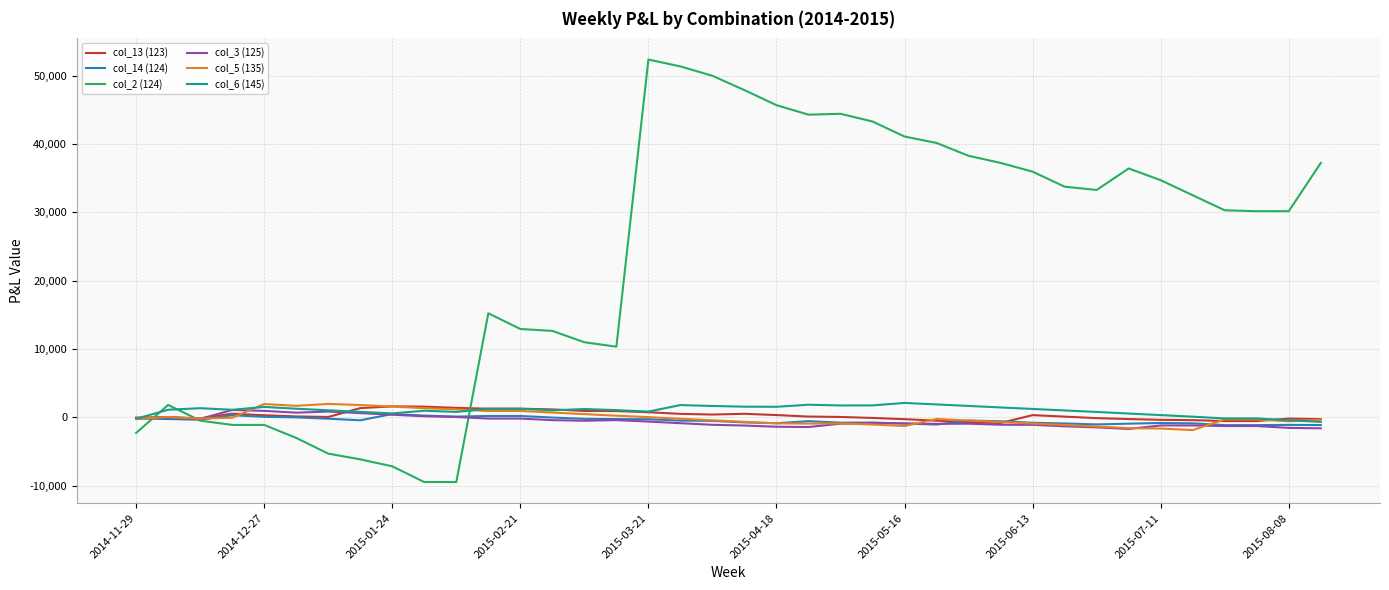

Does the chart display data point markers on the line(s)?

No